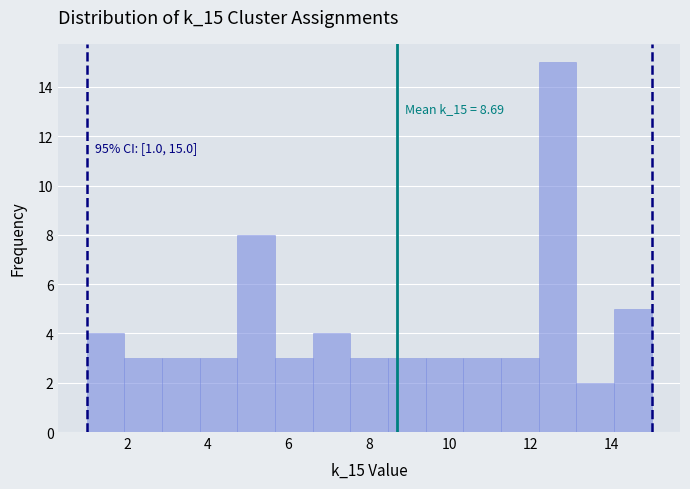

Over which range of the x-axis is the bar tallest?

12.2 to 13.2